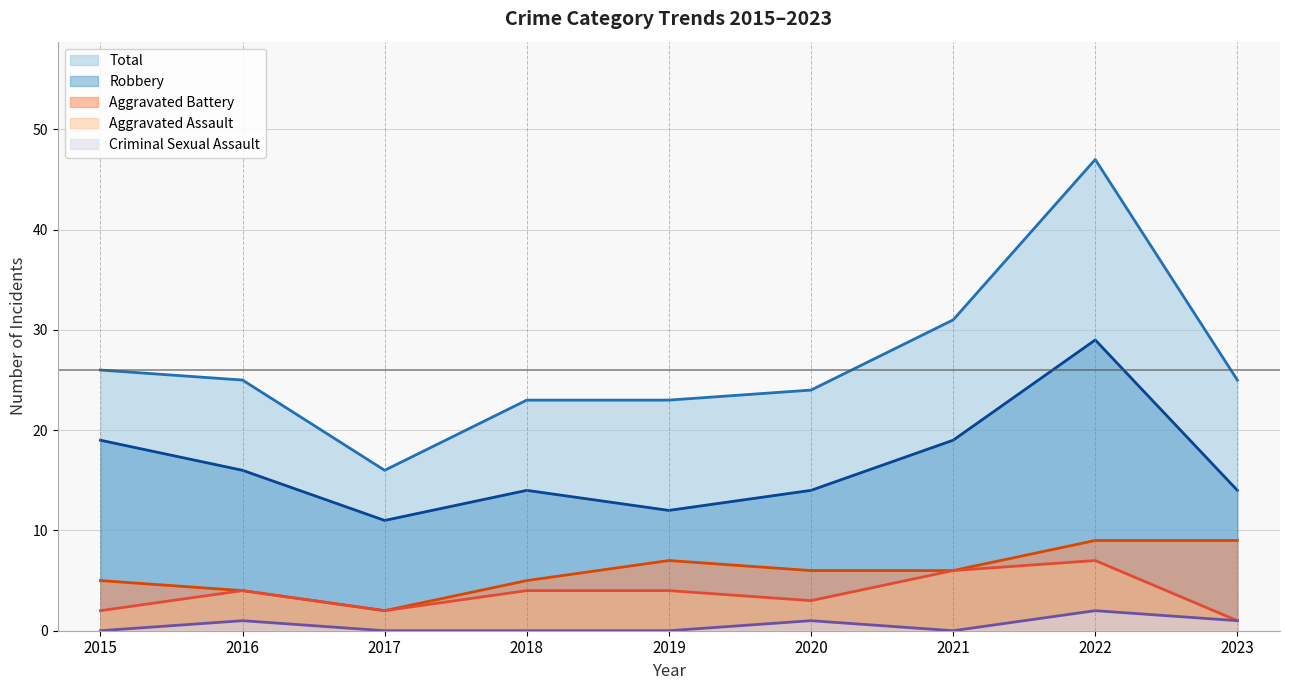

What is the sum of all Robbery values?

148